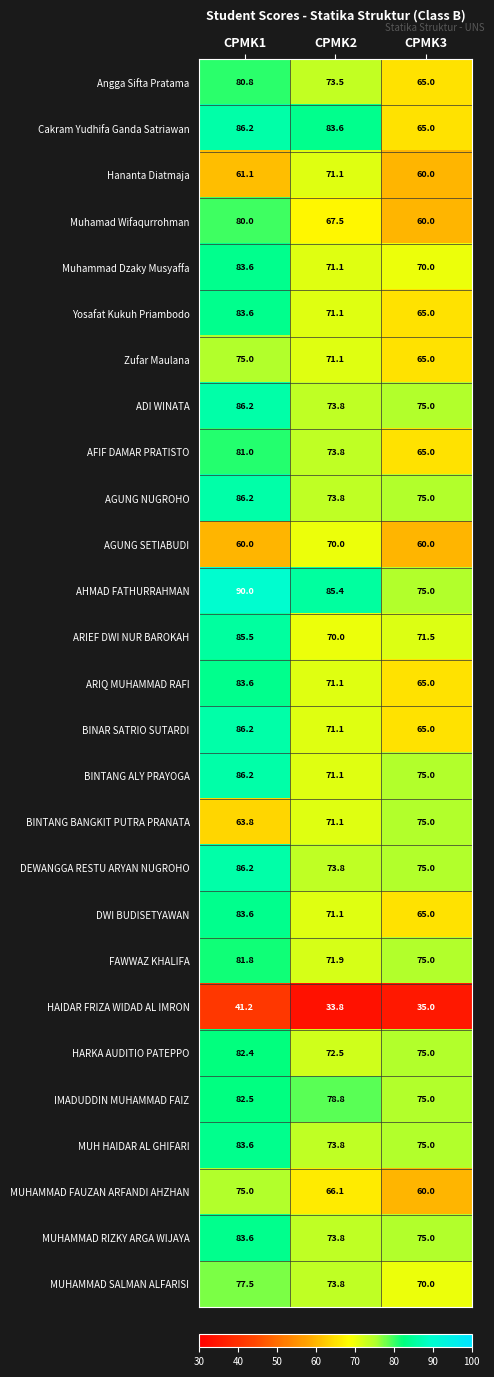

Is the value of AGUNG SETIABUDI at CPMK3 greater than the value of BINTANG BANGKIT PUTRA PRANATA at CPMK1?

No